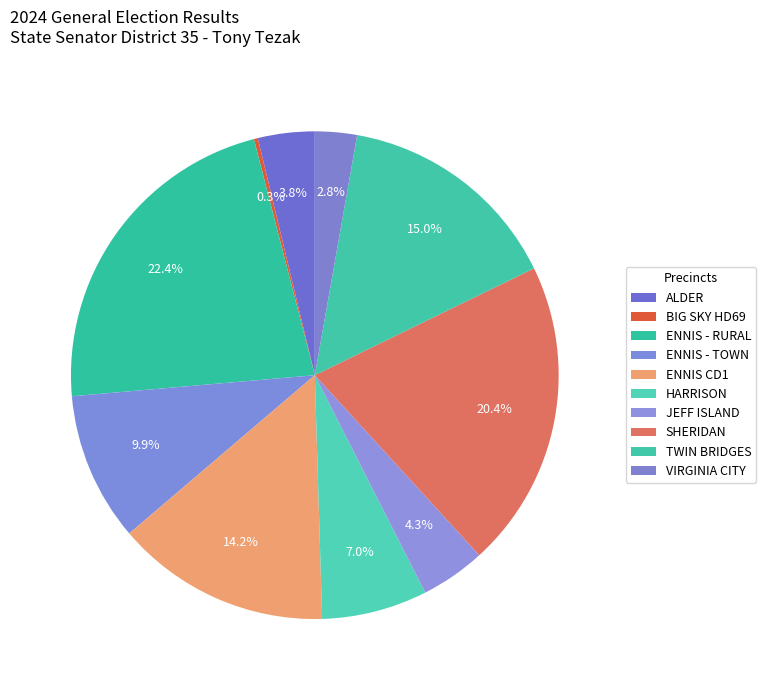

To the nearest percent, what is the combined percentage of HARRISON and ENNIS - RURAL?

29%